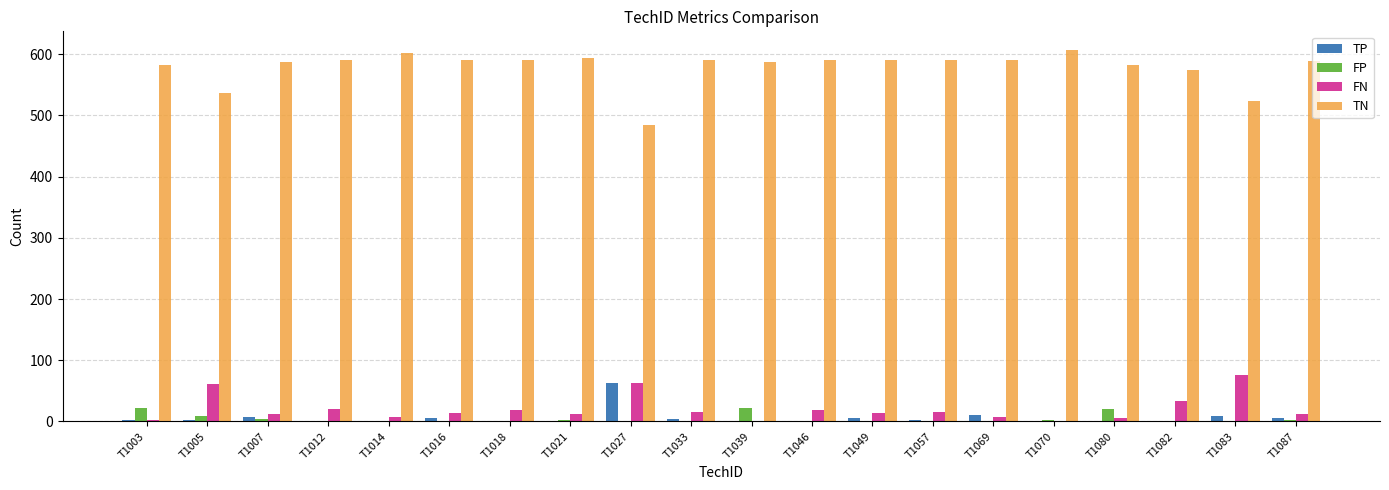

Is the value of FP at T1005 greater than the value of FN at T1082?

No